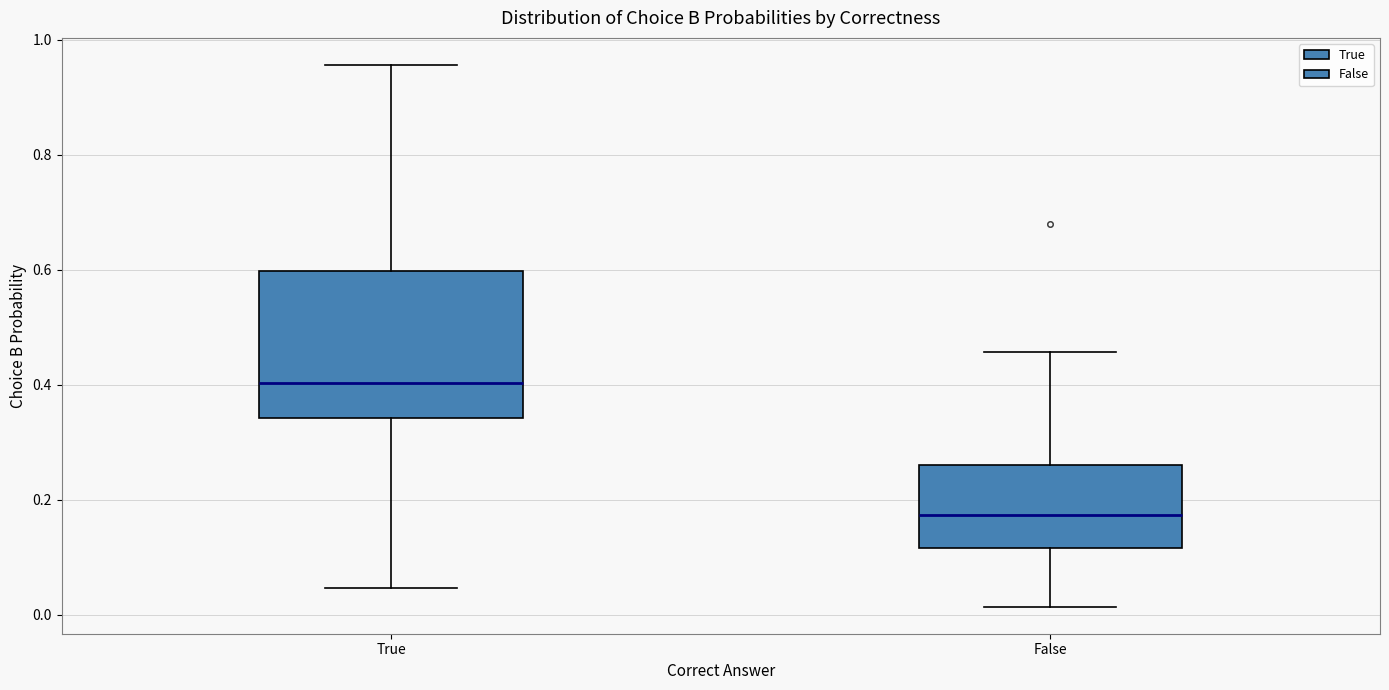

Reading left to right, read every box against the y-axis: the position of its median line, the range the box covers, and the ends of its whiskers. The values are not printed on the chart, so give them approximately, as read against the axis.

True: median 0.40, box 0.34 to 0.60, whiskers 0.04 to 0.96
False: median 0.18, box 0.12 to 0.26, whiskers 0.02 to 0.46